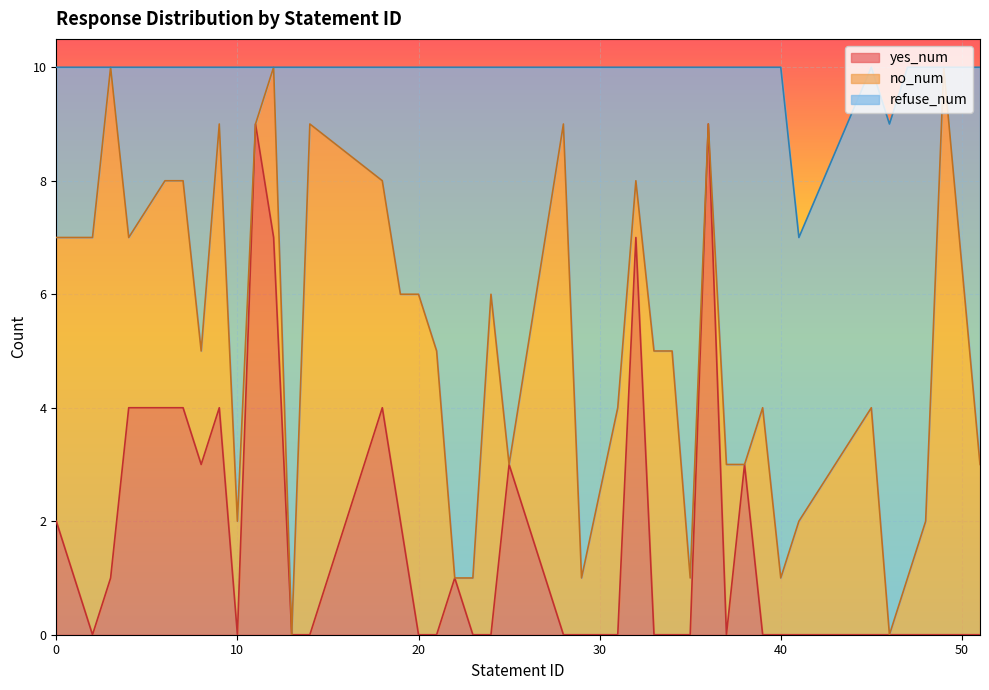

The value of yes_num at 40 is -5. True or false?

False